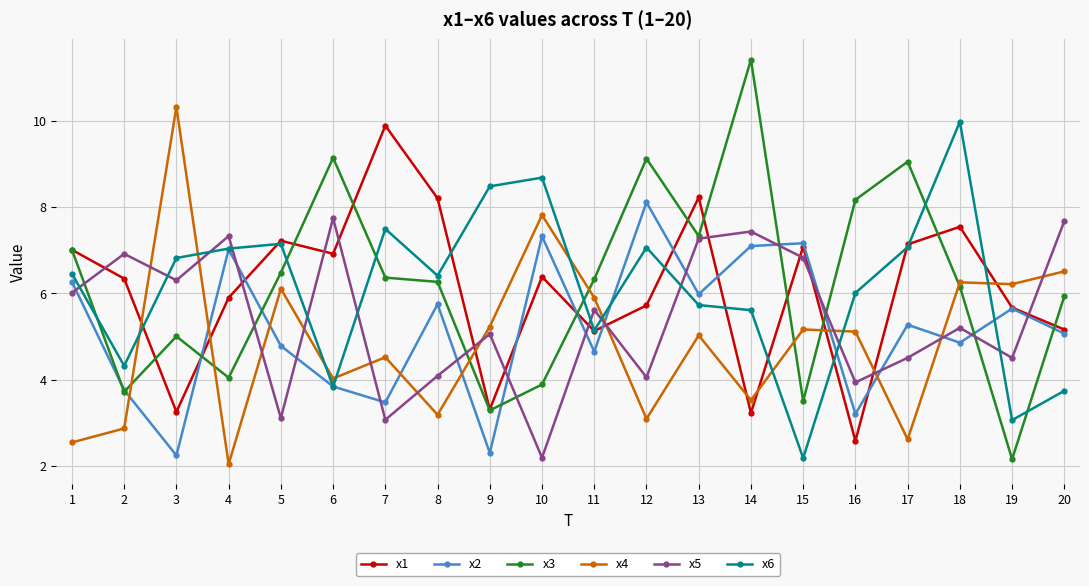

After their last crossing, which series has the higher values: x3 or x6?

x3